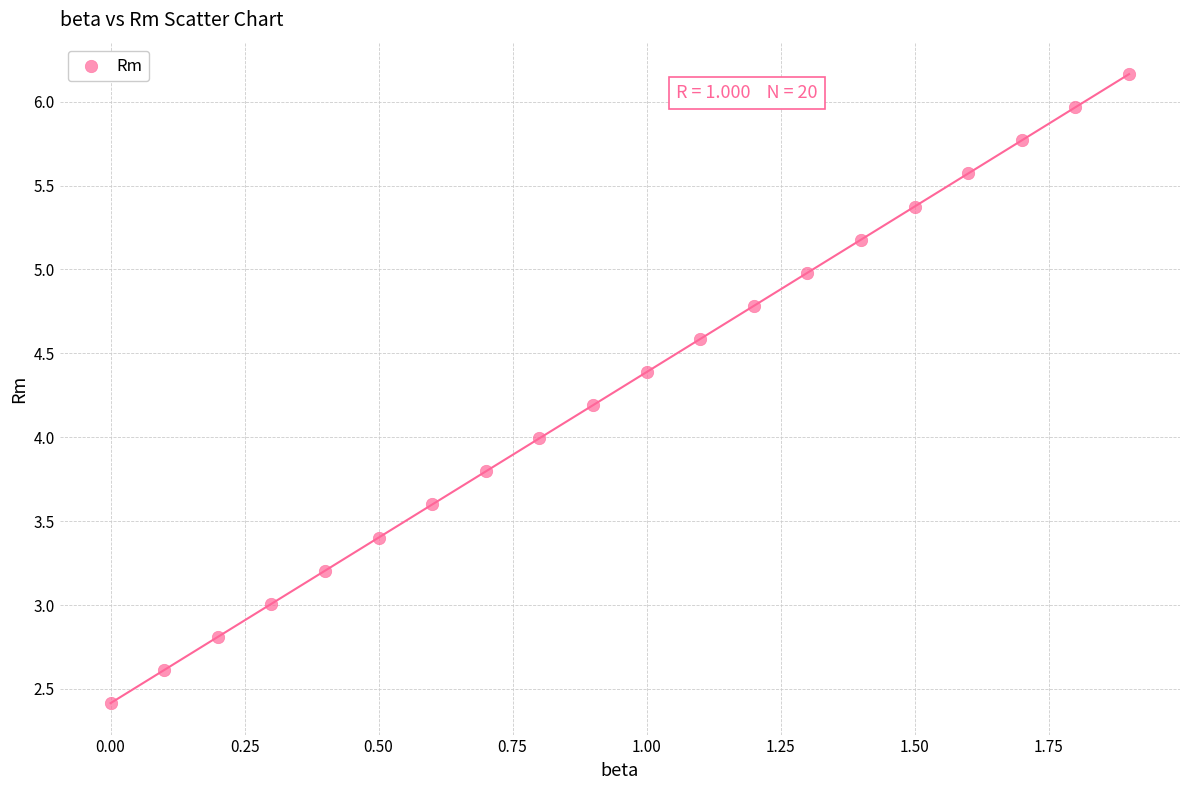

What is the range of X values (max minus min)?

1.9